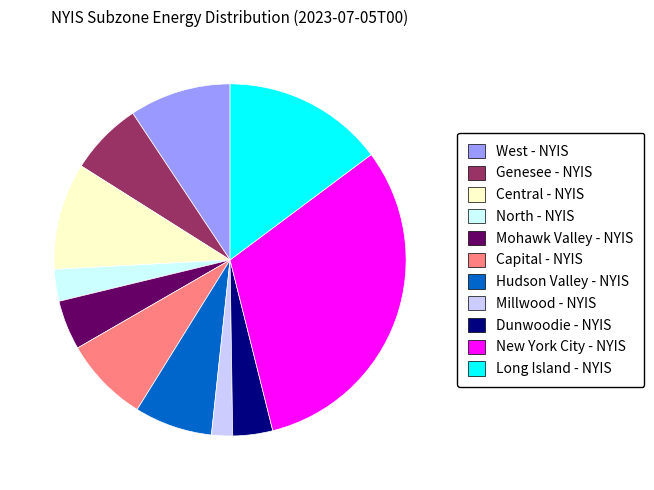

Approximately how many times larger is the value at West - NYIS compared to North - NYIS?

3.2